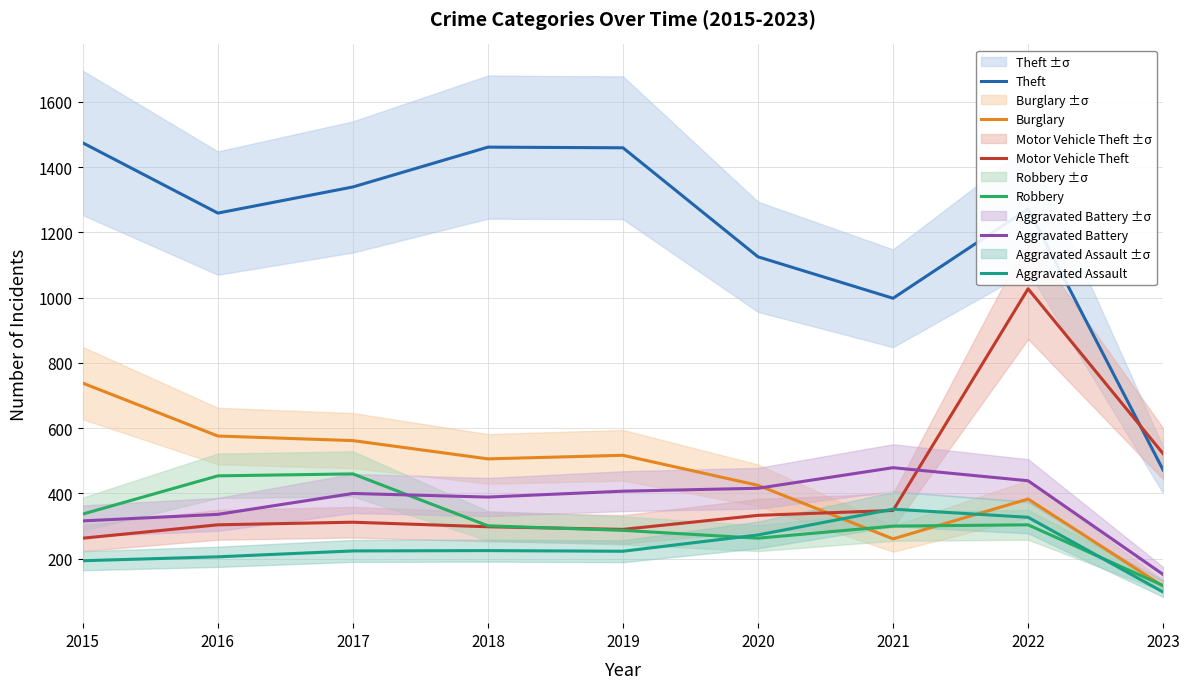

At which category does Aggravated Assault reach its first local peak?

2018